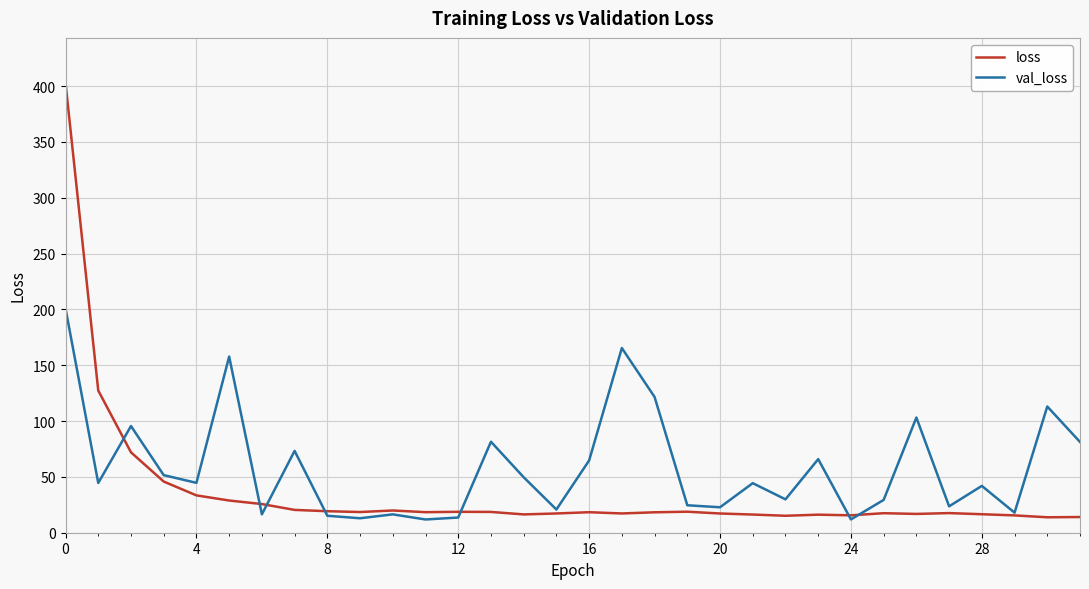

How many lines are shown in the chart?

2